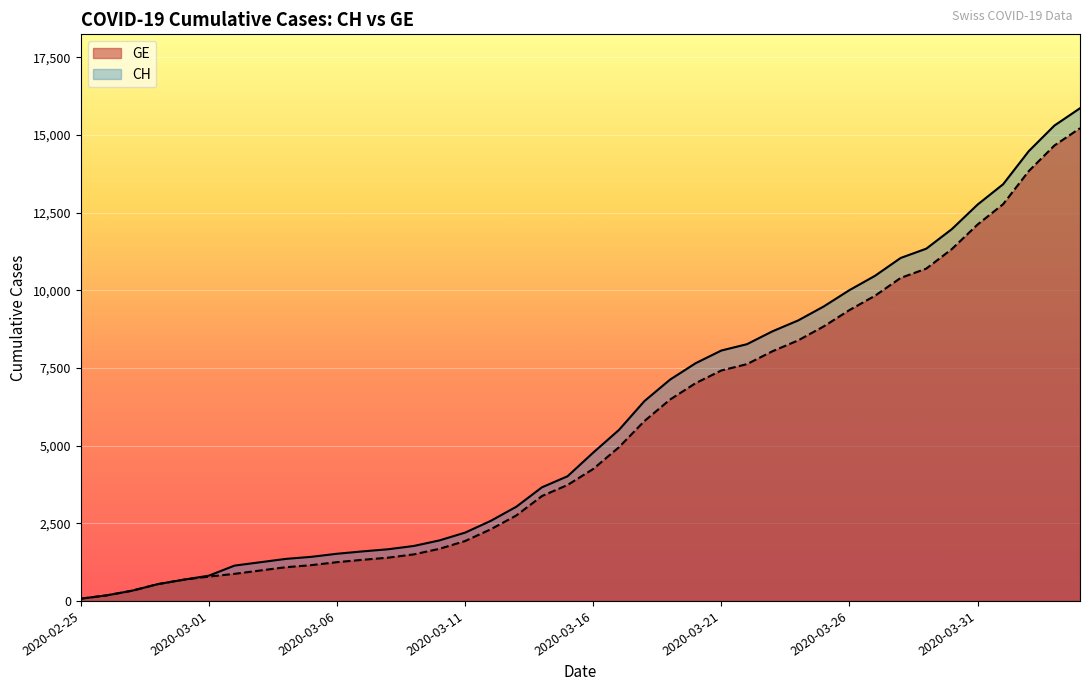

What is the value of the GE point at the 3rd from the left?

329